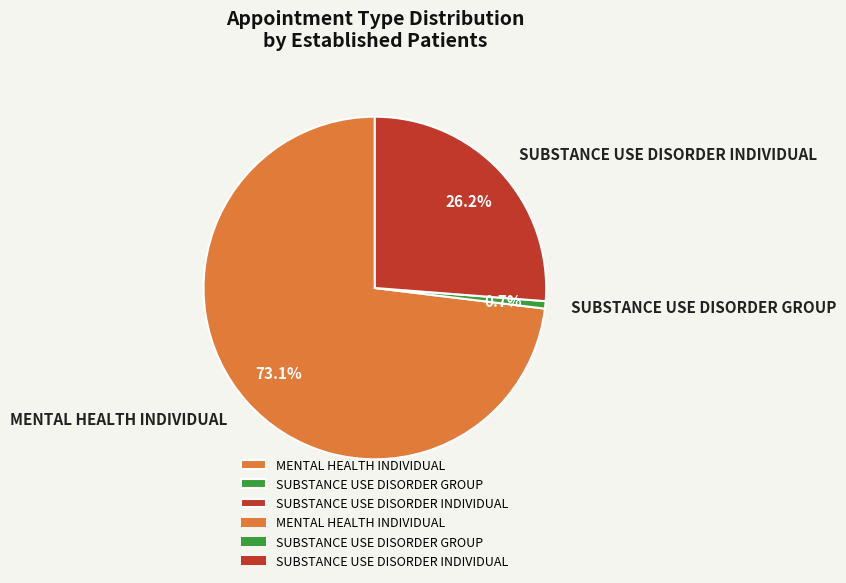

To the nearest percent, what is the difference between the SUBSTANCE USE DISORDER GROUP and MENTAL HEALTH INDIVIDUAL slice percentages?

72%